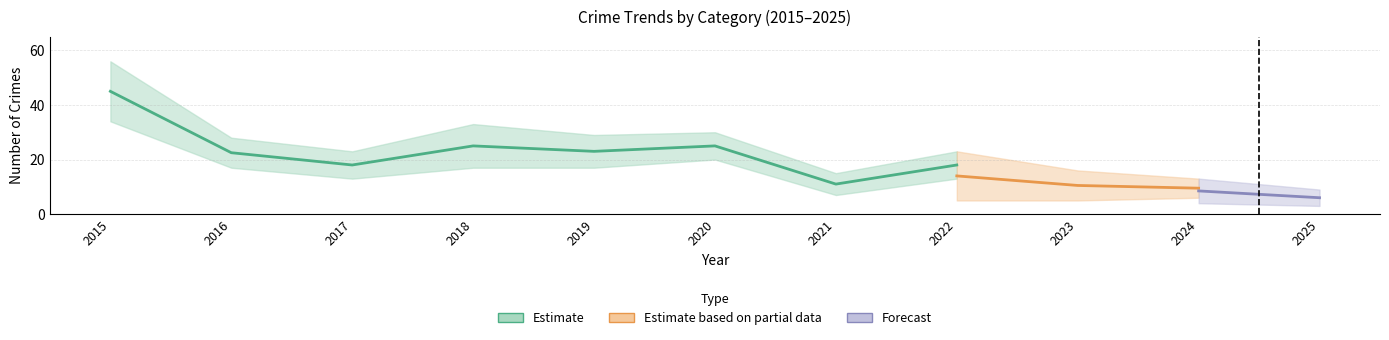

What is the value of the Theft point at the 11th from the left?

6